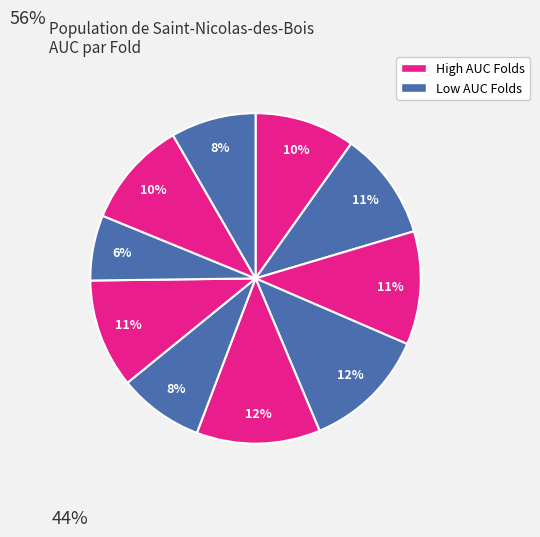

Count the number of slices in the pie.

10